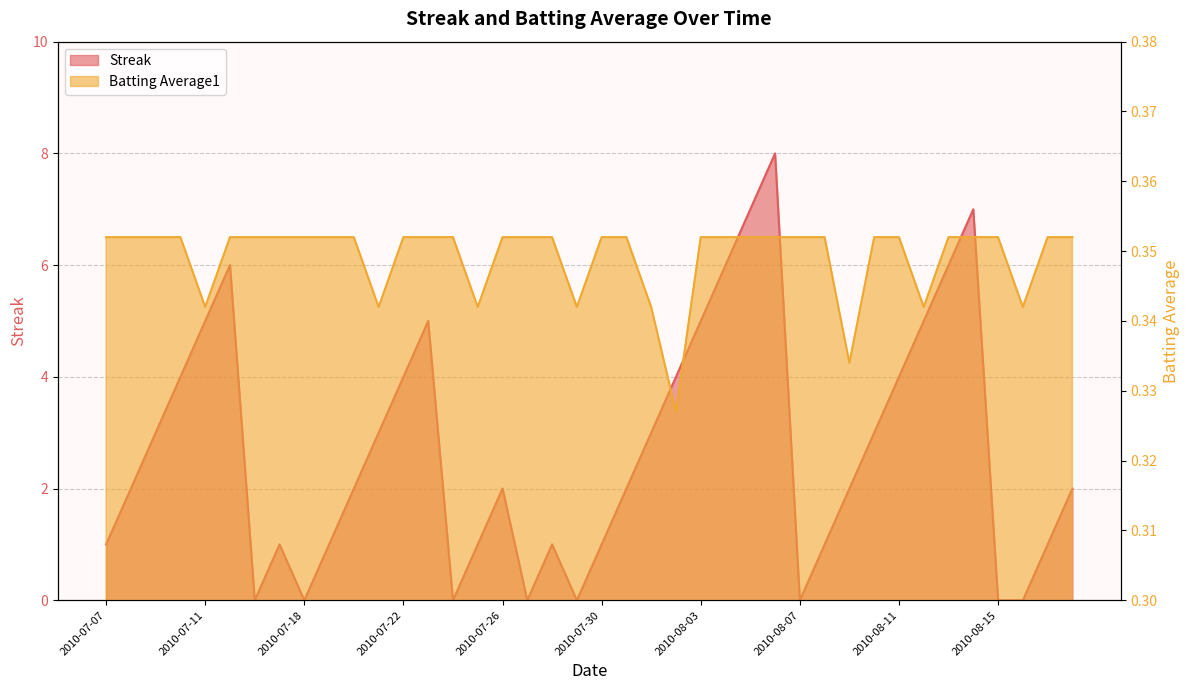

What is the difference between the maximum and second lowest values in the Streak series?

8.0